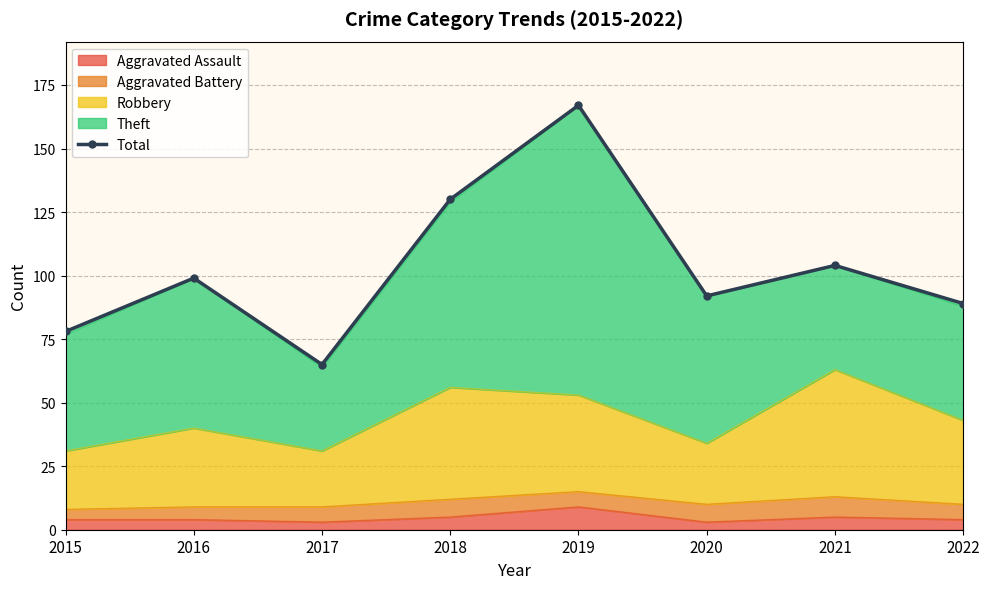

How many values exceed 99?

3